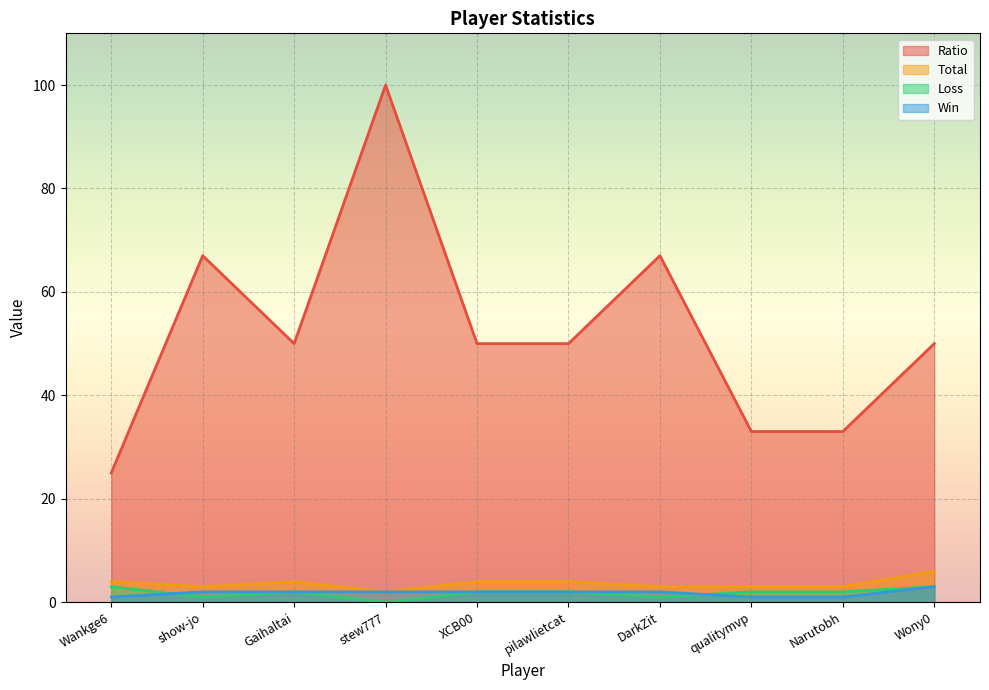

True or false: Total has more than 1 points higher than both neighbors.

False